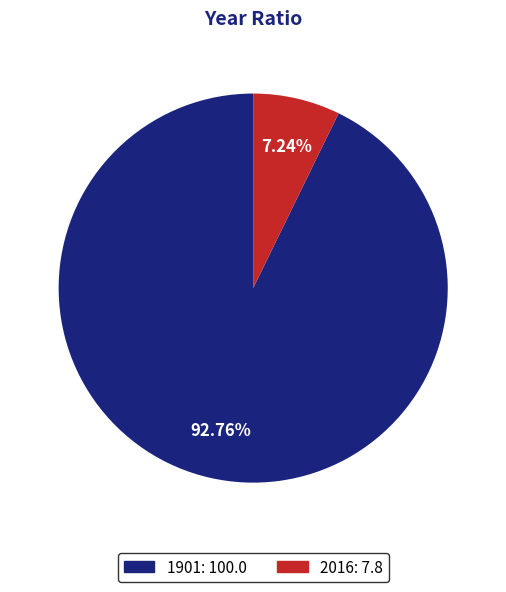

To the nearest percent, what is the average slice percentage?

50%